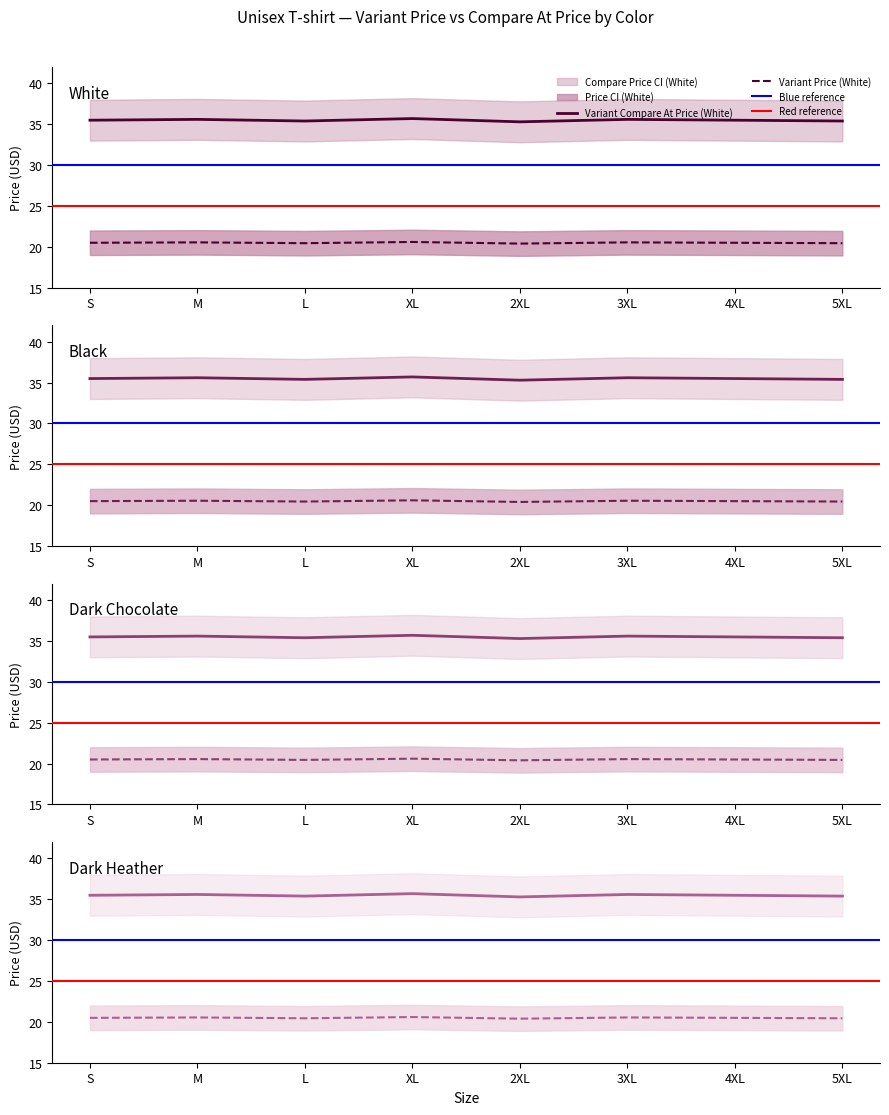

What is the lowest value of the Variant Price series?

20.5